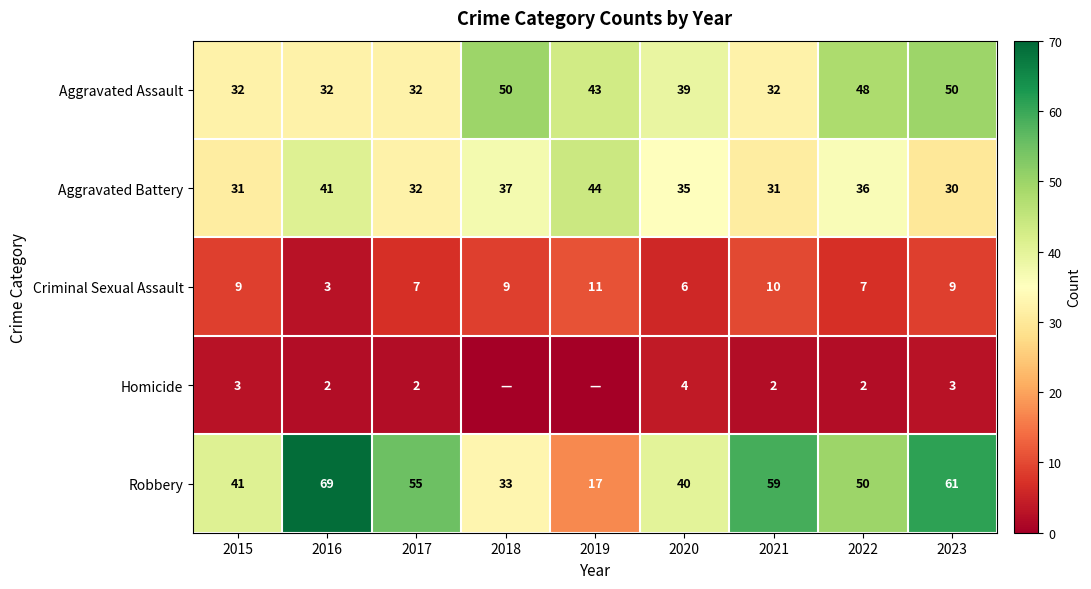

At 2021, list the series in order from smallest to largest.

Homicide, Criminal Sexual Assault, Aggravated Battery, Aggravated Assault, Robbery